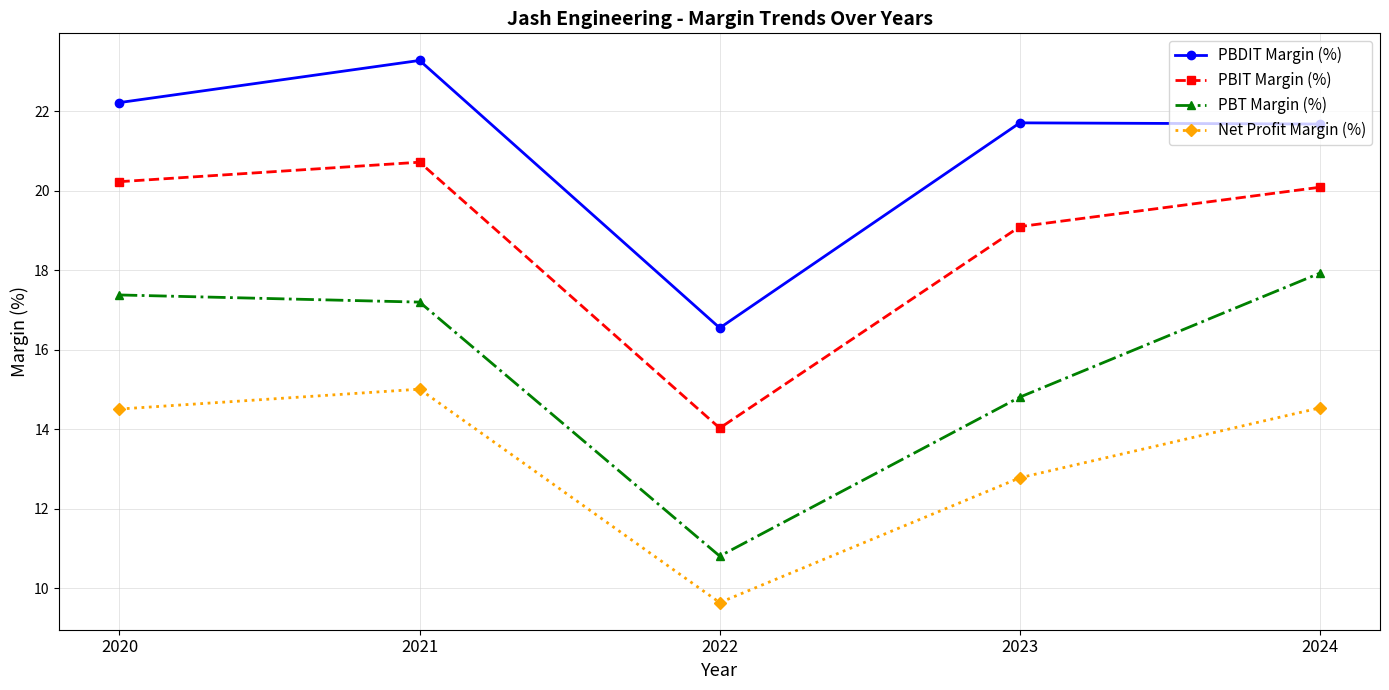

What is the total value across all series at 2021?

76.2